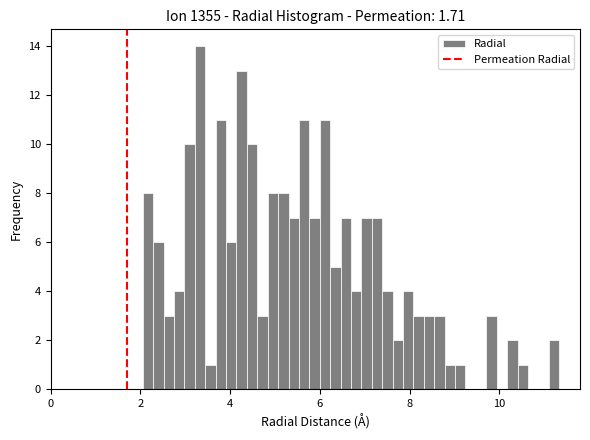

Read against the x-axis, roughly where is the centre of the tallest bar?

3.4